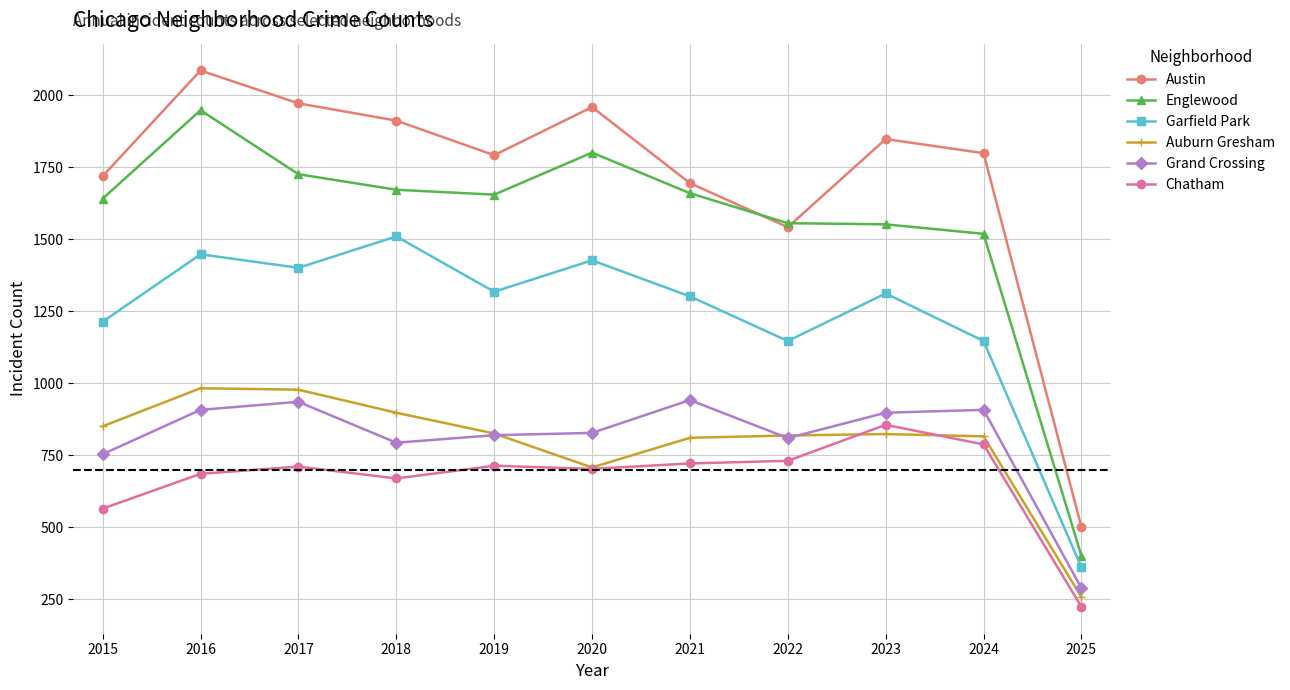

Which series has the largest range (max minus min)?

Austin